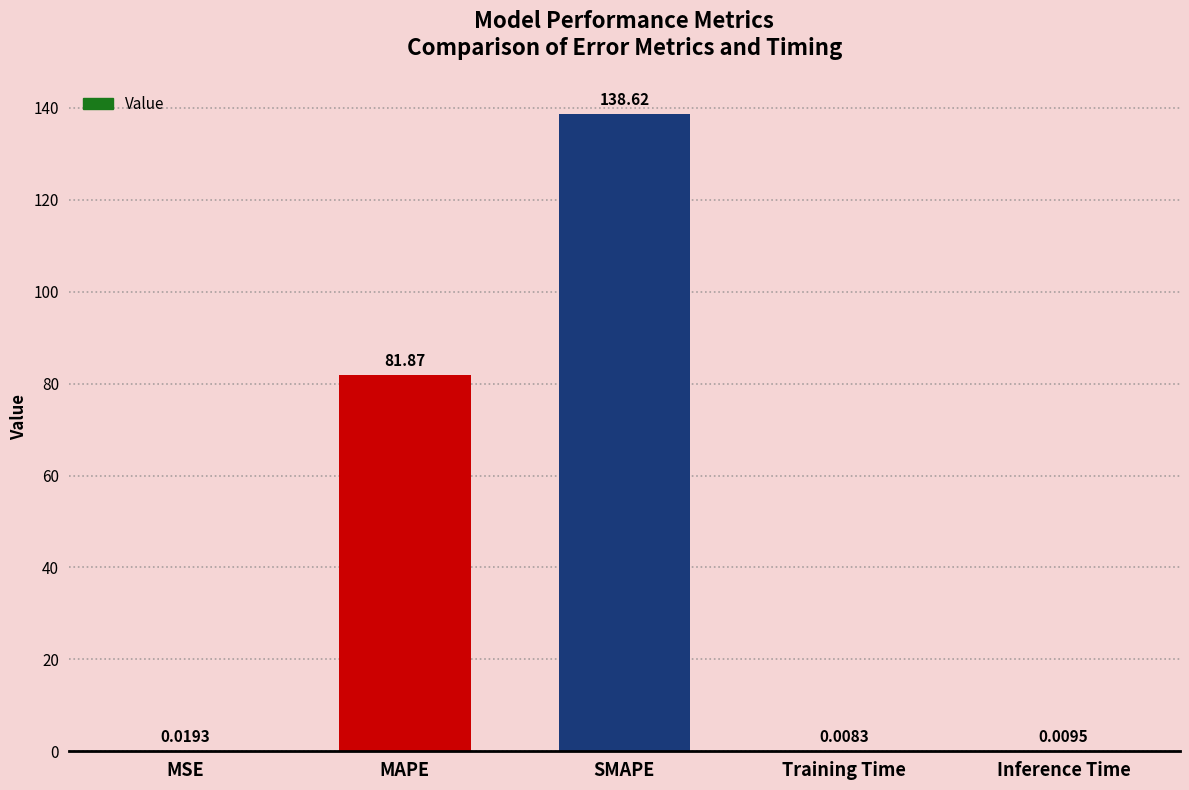

What is the change in value from MAPE to SMAPE?

+56.7